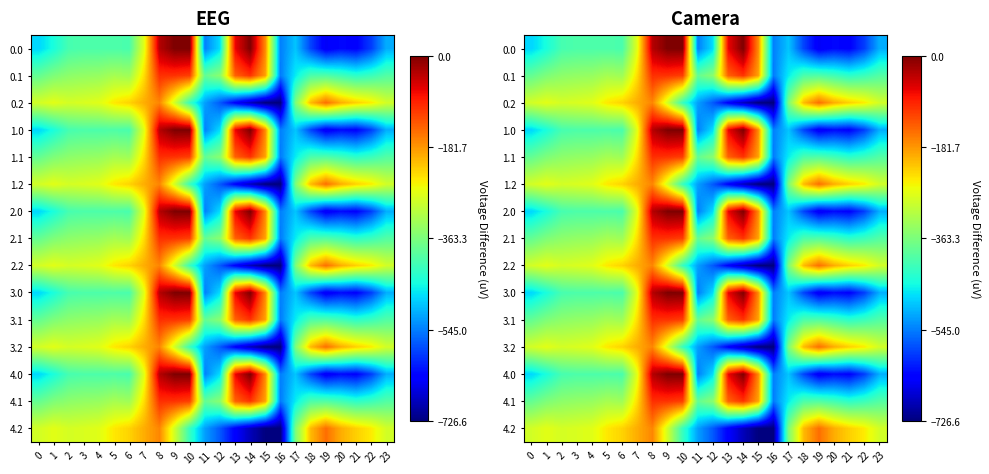

What is the difference between the highest and lowest values at 3?

123.4